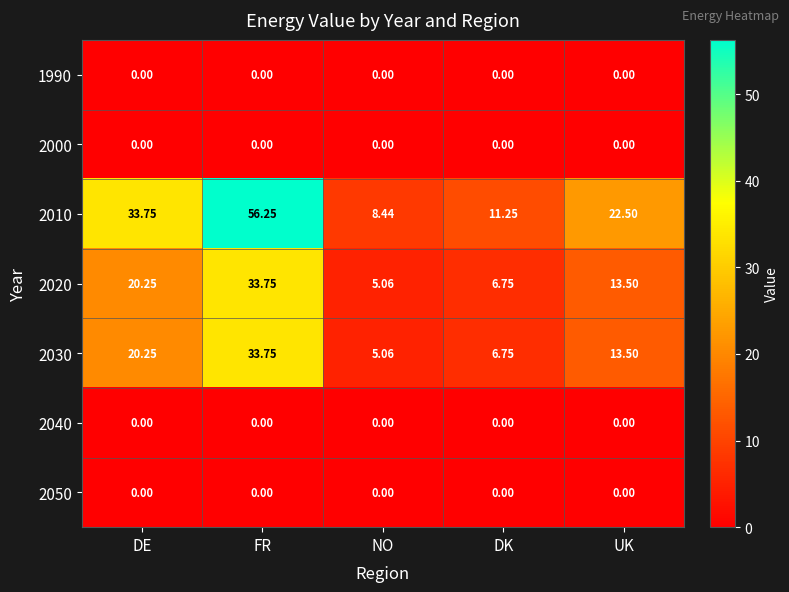

How many series are shown in this chart?

7